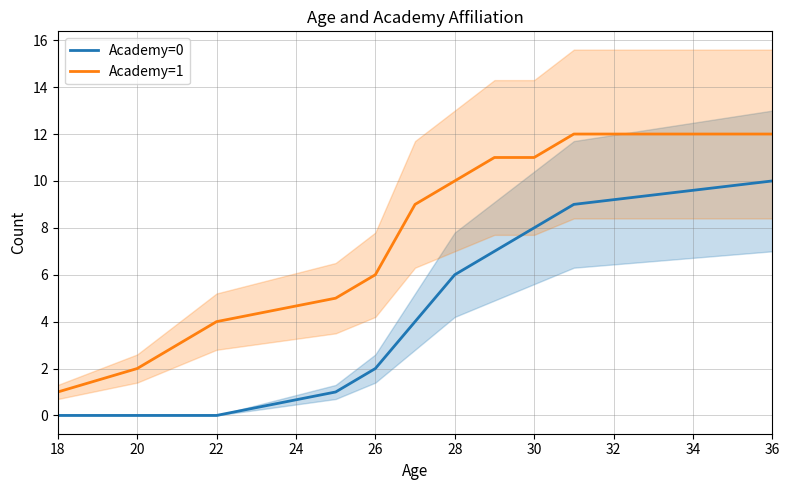

The Academy=0 series shows 6 at 28. True or false?

True